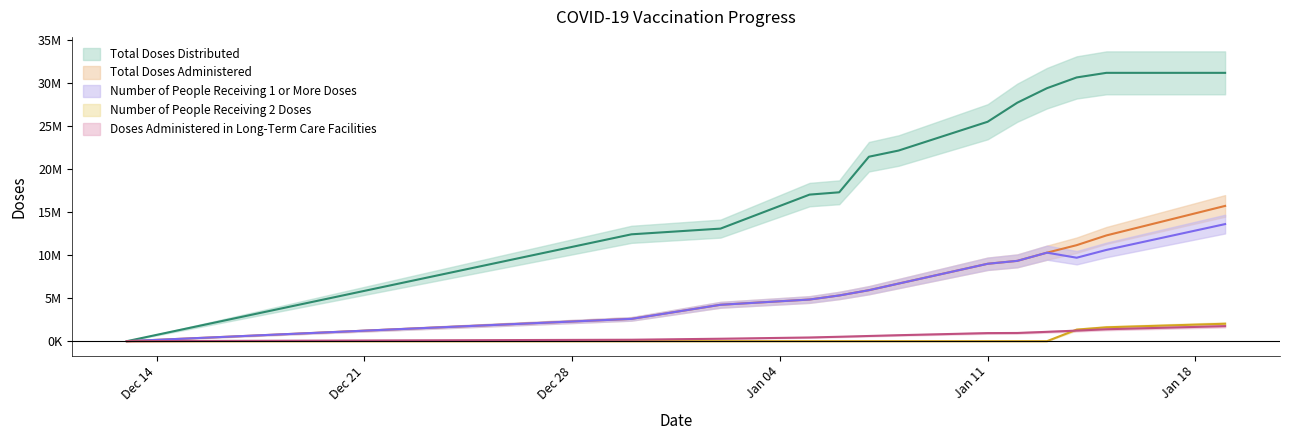

True or false: Total Doses Distributed has more than 1 points higher than both neighbors.

False